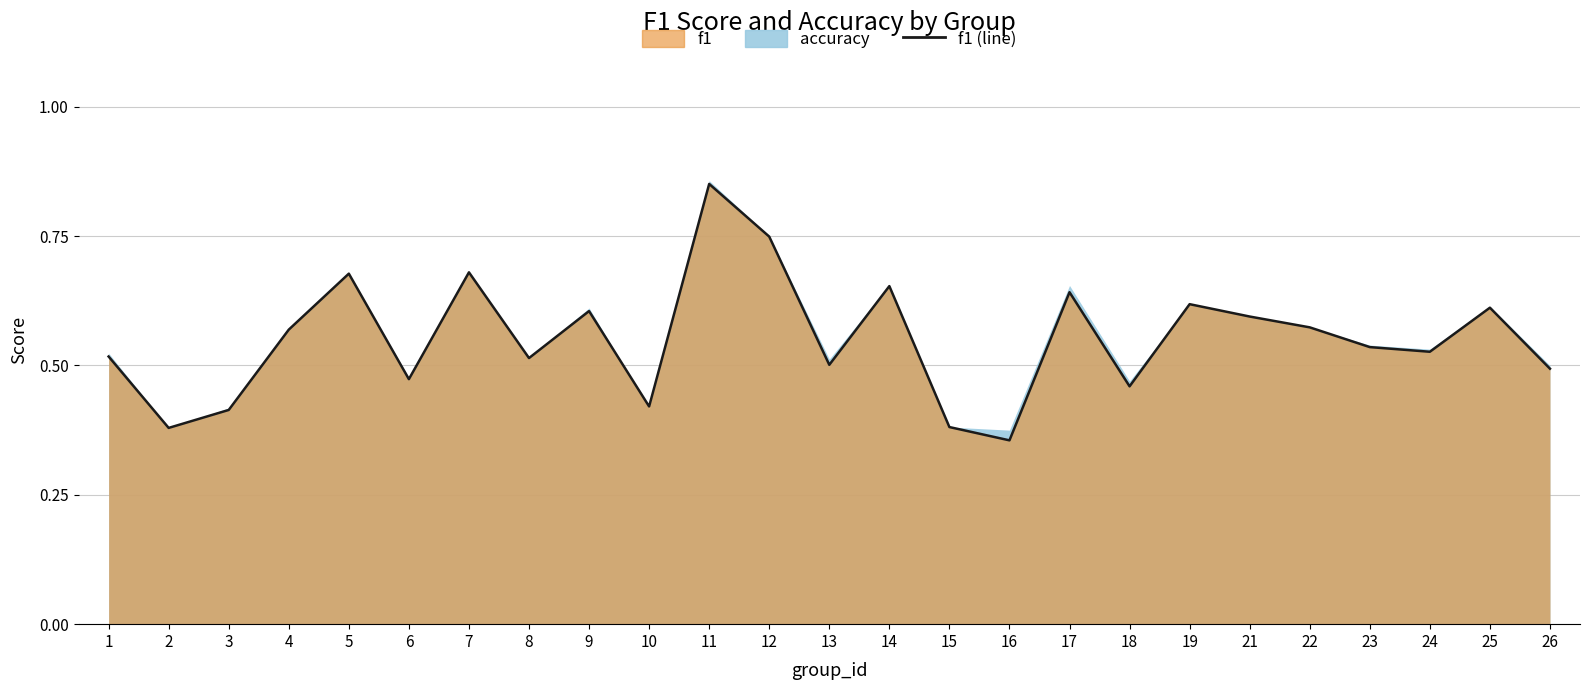

What is the value of the 19th point from the left?

0.6